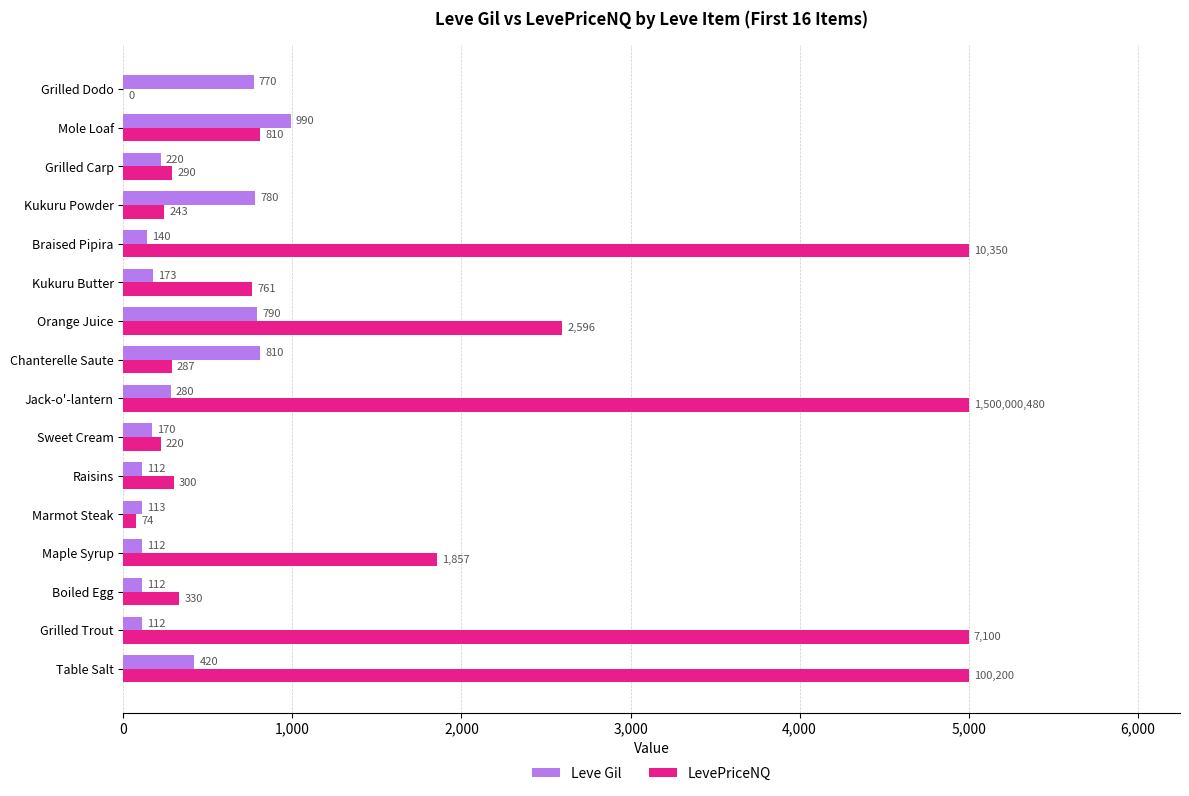

Which series has the largest total across all categories?

LevePriceNQ